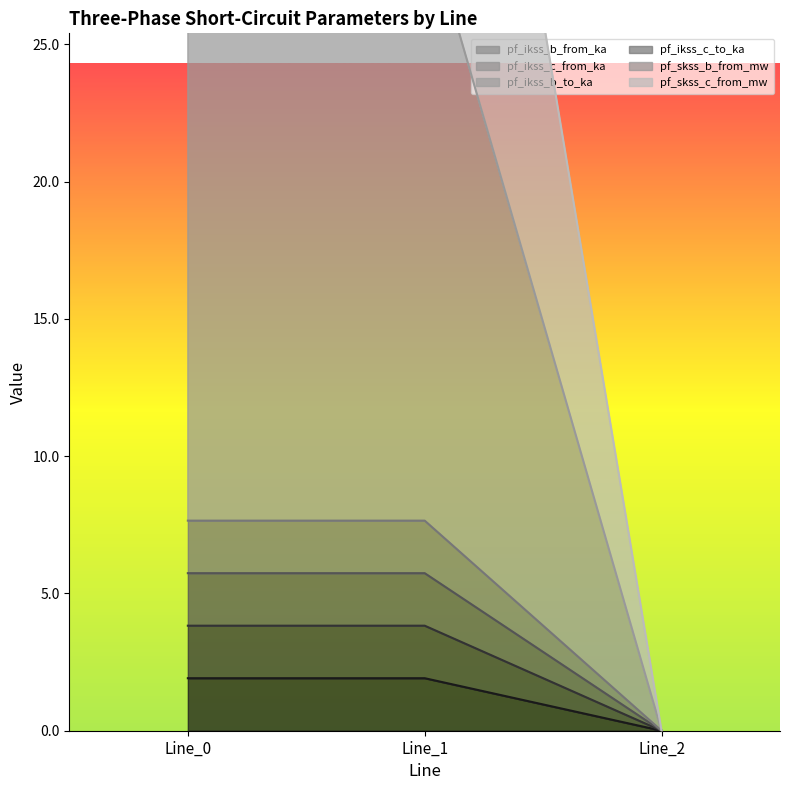

At how many categories does at least one series exceed 47?

2